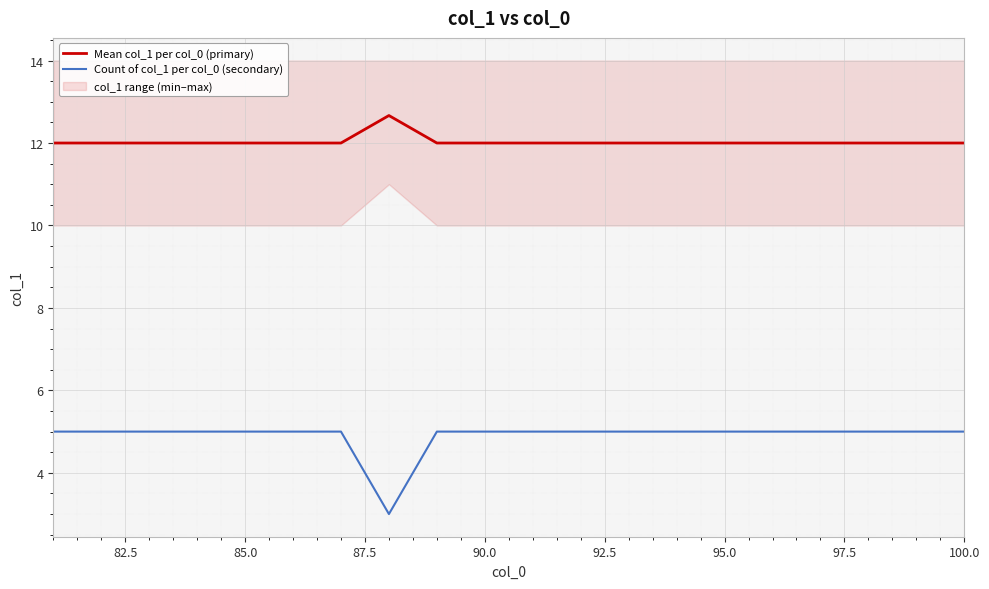

True or false: Count of col_1 per col_0 (secondary) has a value of 5.0 at 95.0.

True